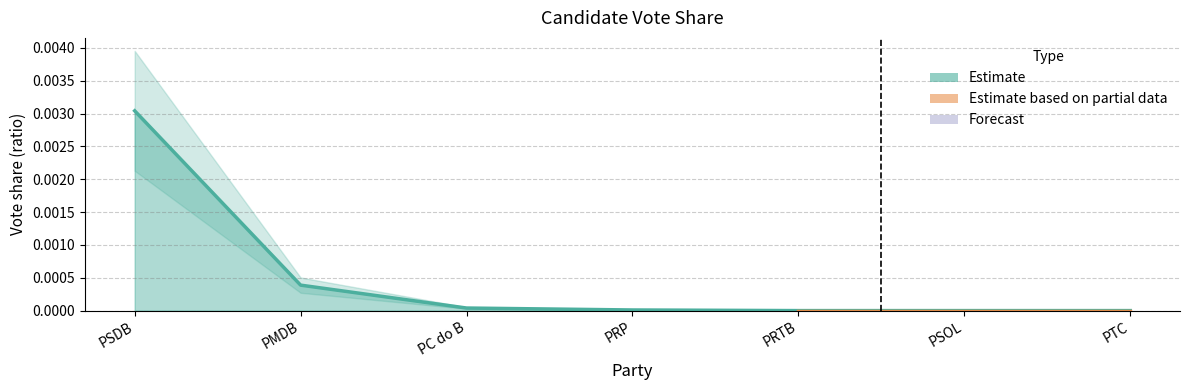

List the labels in order of value, smallest first.

PRTB, PSOL, PTC, PRP, PC do B, PMDB, PSDB